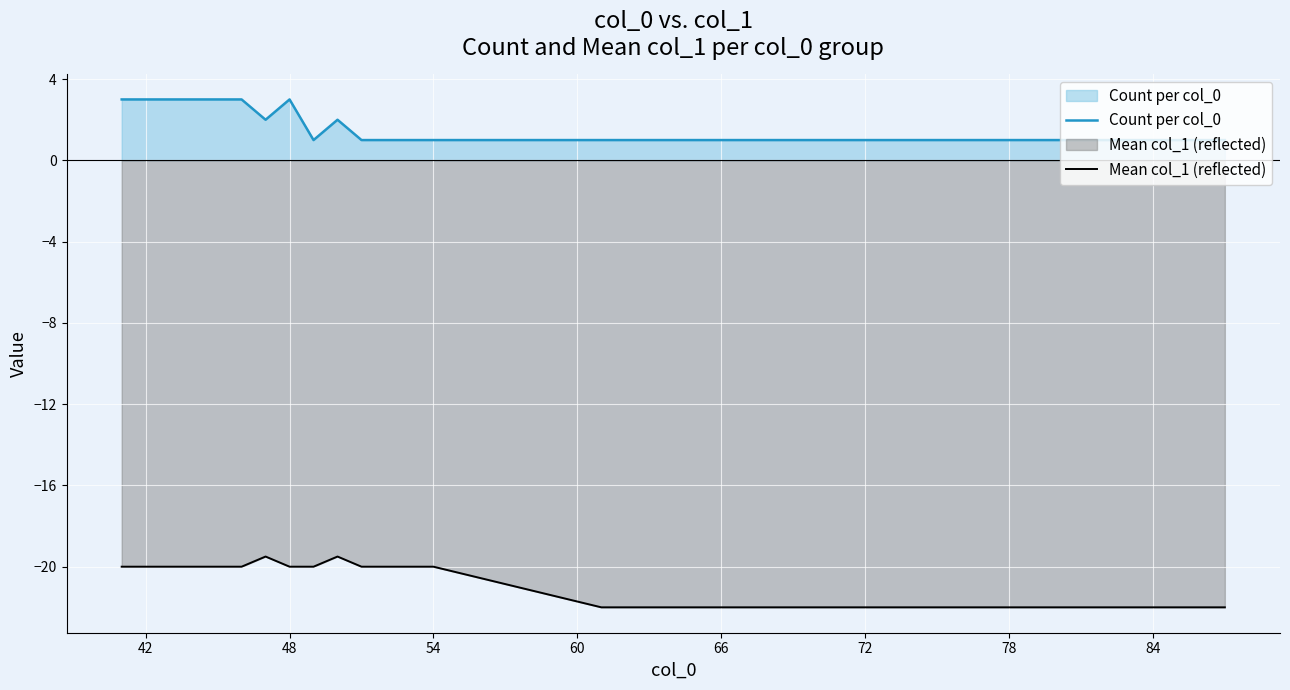

Count the Count per col_0 values in the range 1 to 2.

33